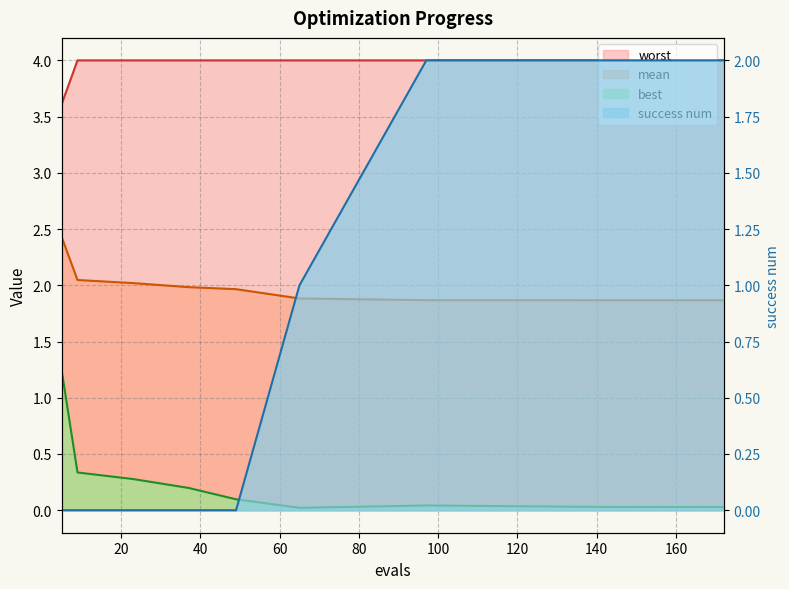

What is the difference between the maximum and minimum values in the worst series?

0.4